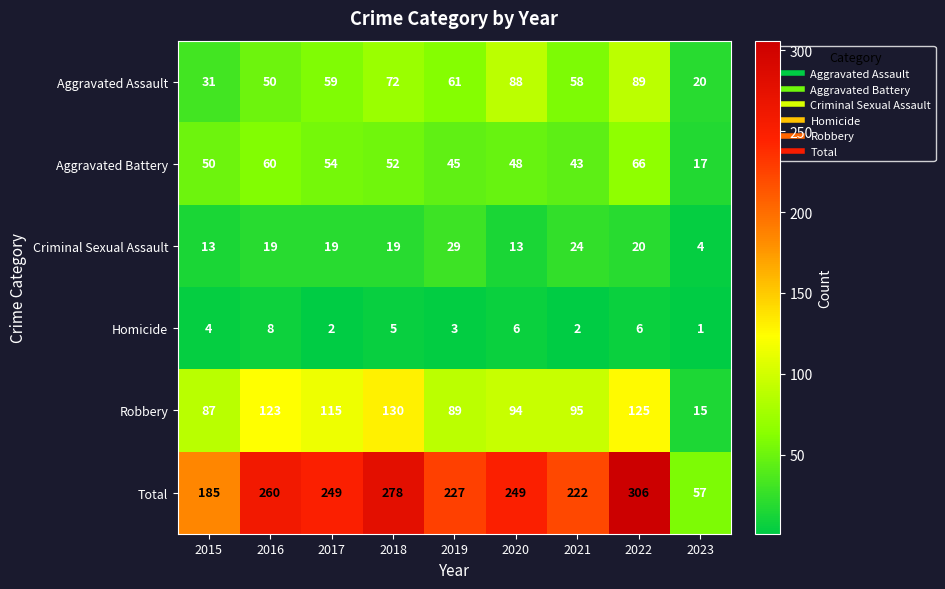

What is the greatest value displayed?

306